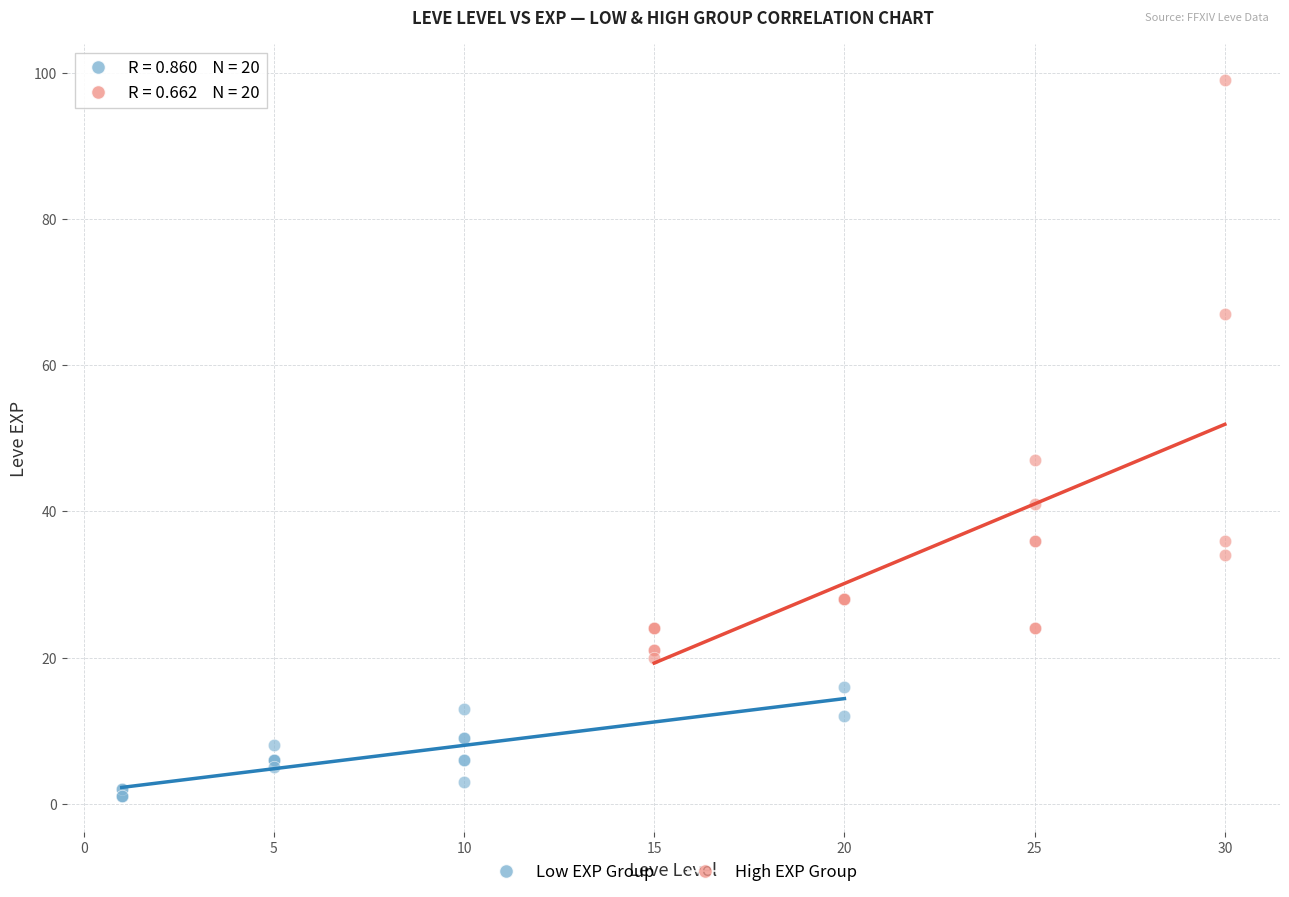

Which series contains the highest Y value?

High EXP Group